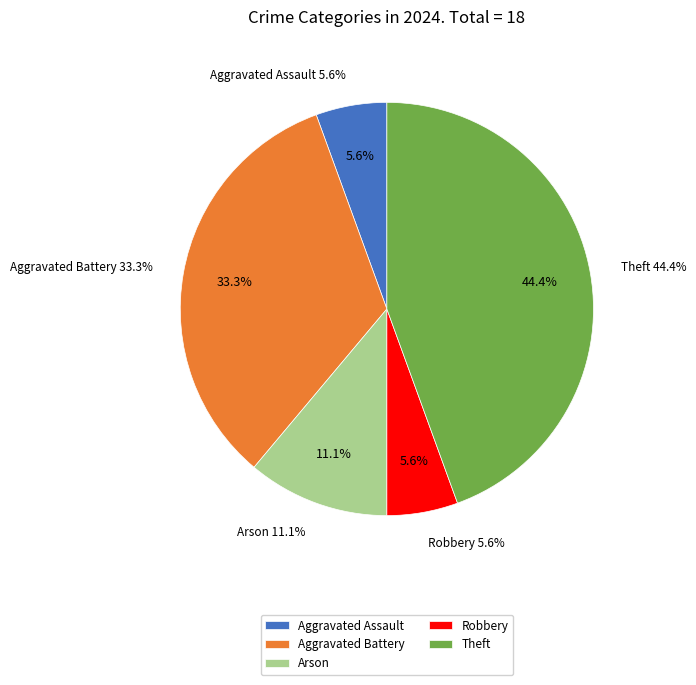

Is there a majority slice in this chart?

No